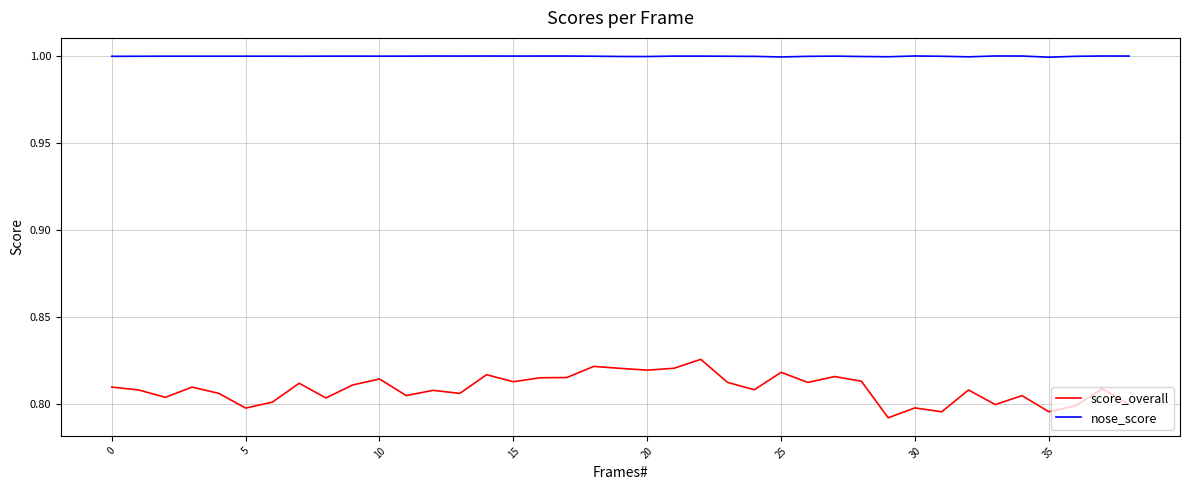

Which series has the largest total across all categories?

nose_score